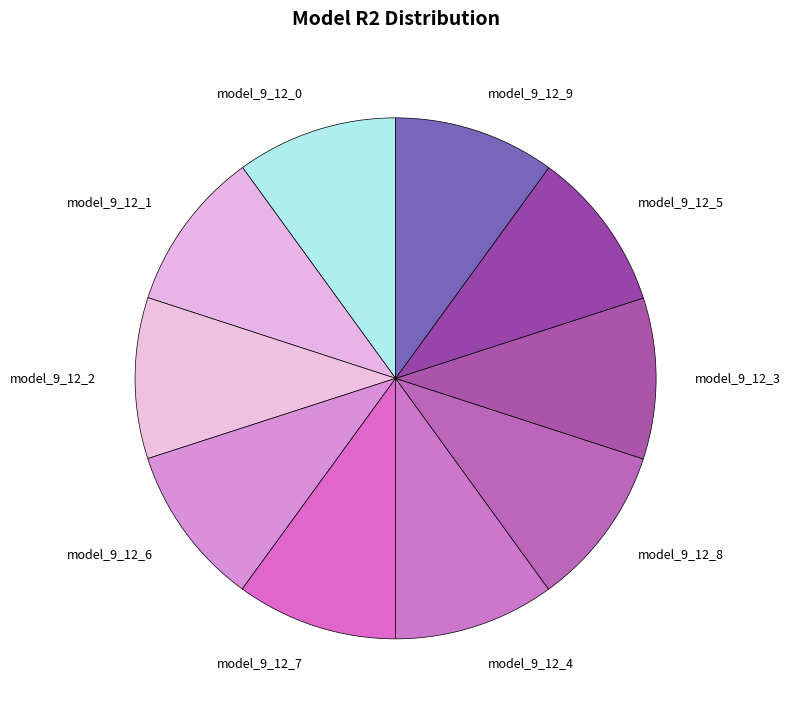

Does model_9_12_2 account for over 50% of the chart?

No